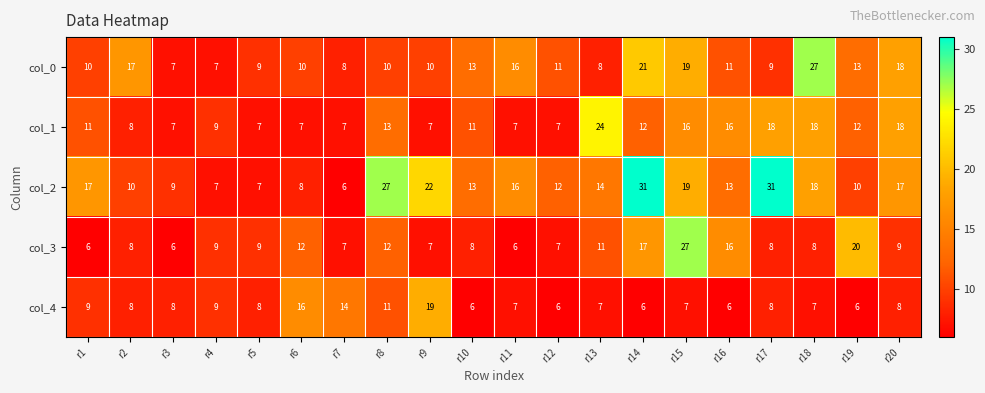

What is the average value of the col_3 series?

11